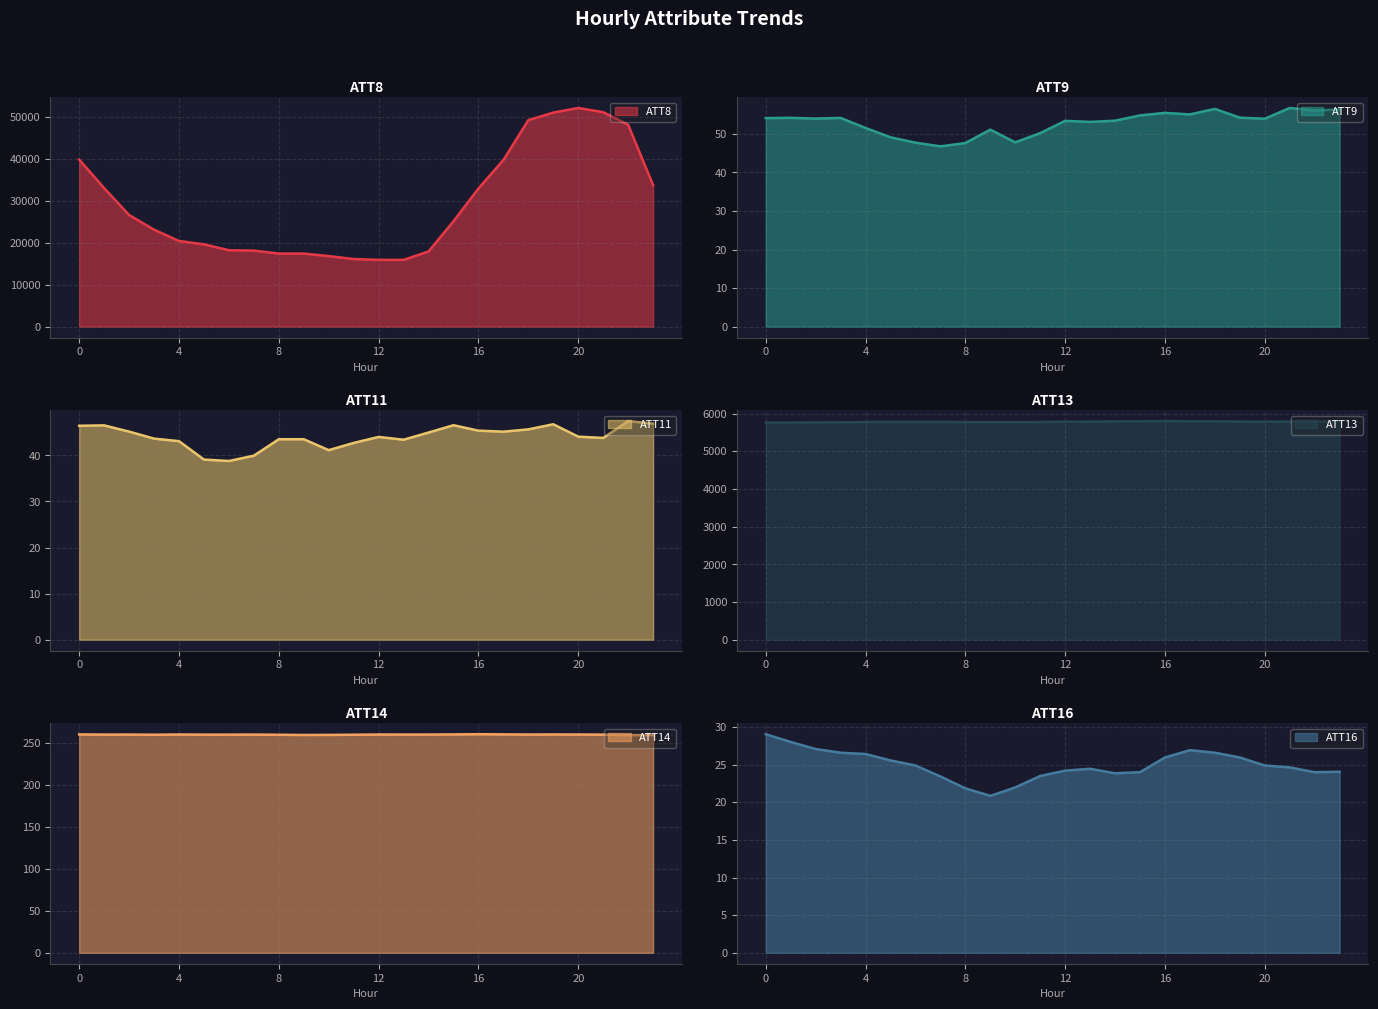

Which label corresponds to the smallest value in the chart?

9